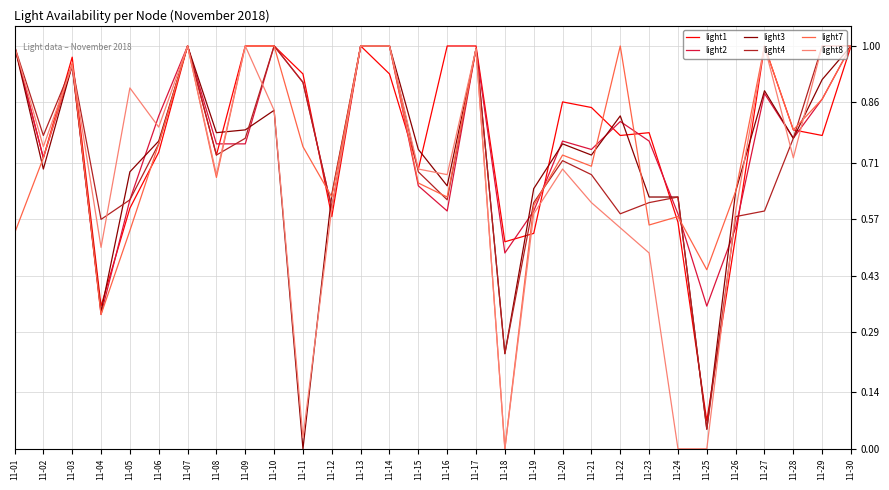

The light8 series shows 0.0 at 11-24. True or false?

True